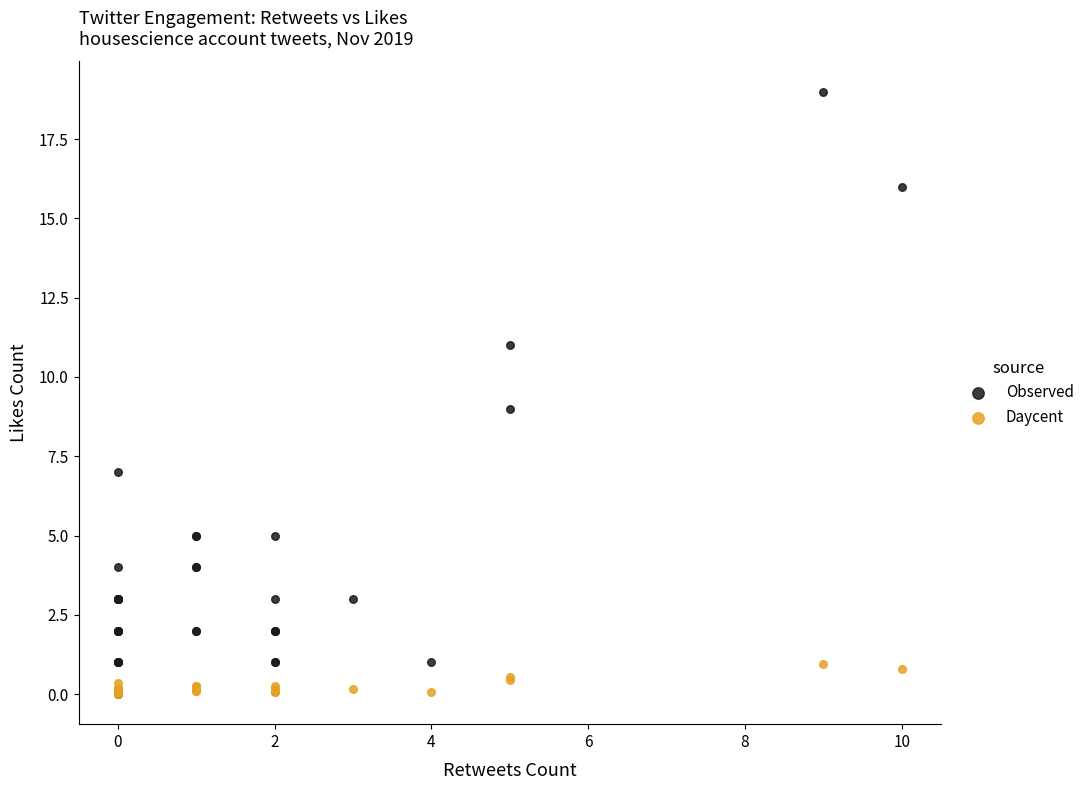

What are all the series names shown in the legend?

Observed, Daycent